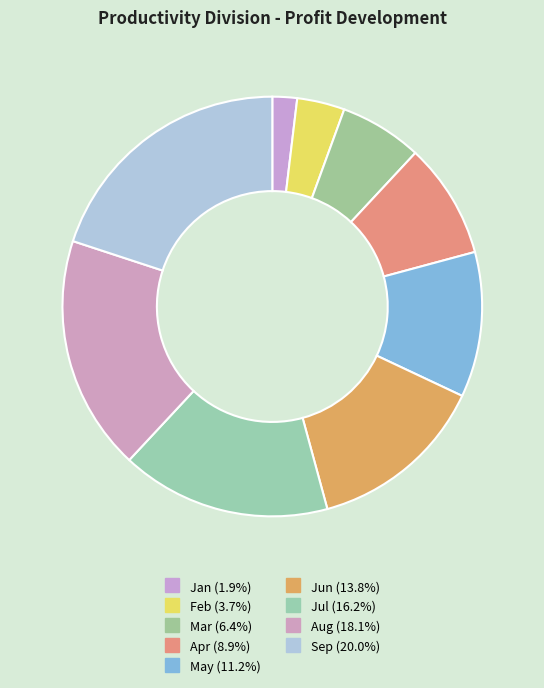

To the nearest percent, what is the difference between the Sep and Aug slice percentages?

2%